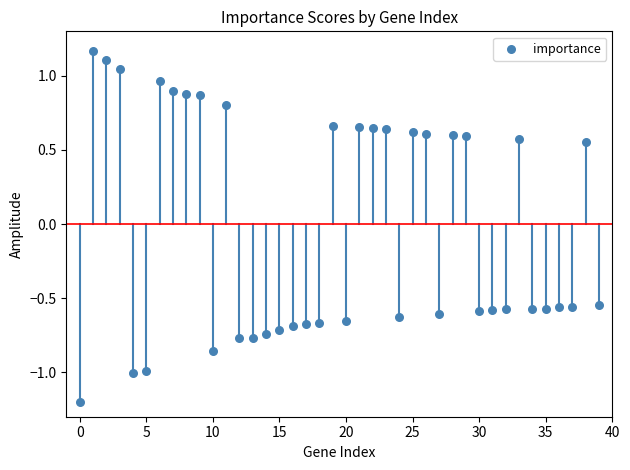

What is the range of Y values (max minus min)?

2.4